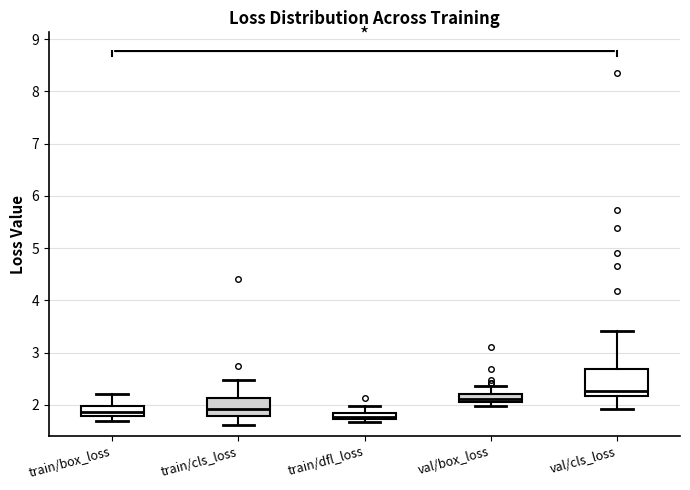

Where does the upper whisker of the box for val/cls_loss end on the y-axis? The values are not printed on the chart, so give them approximately, as read against the axis.

3.4